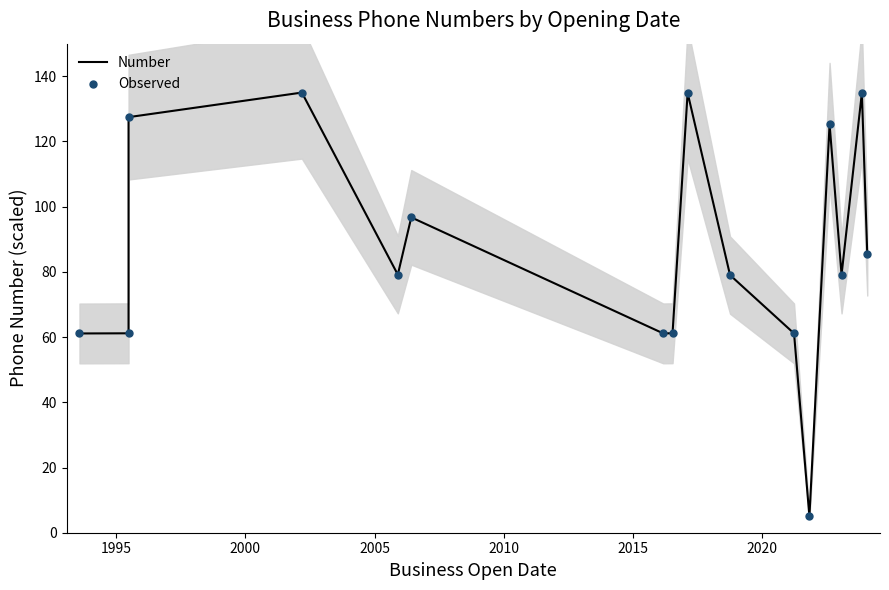

What are all the series names shown in the legend?

Number, Observed